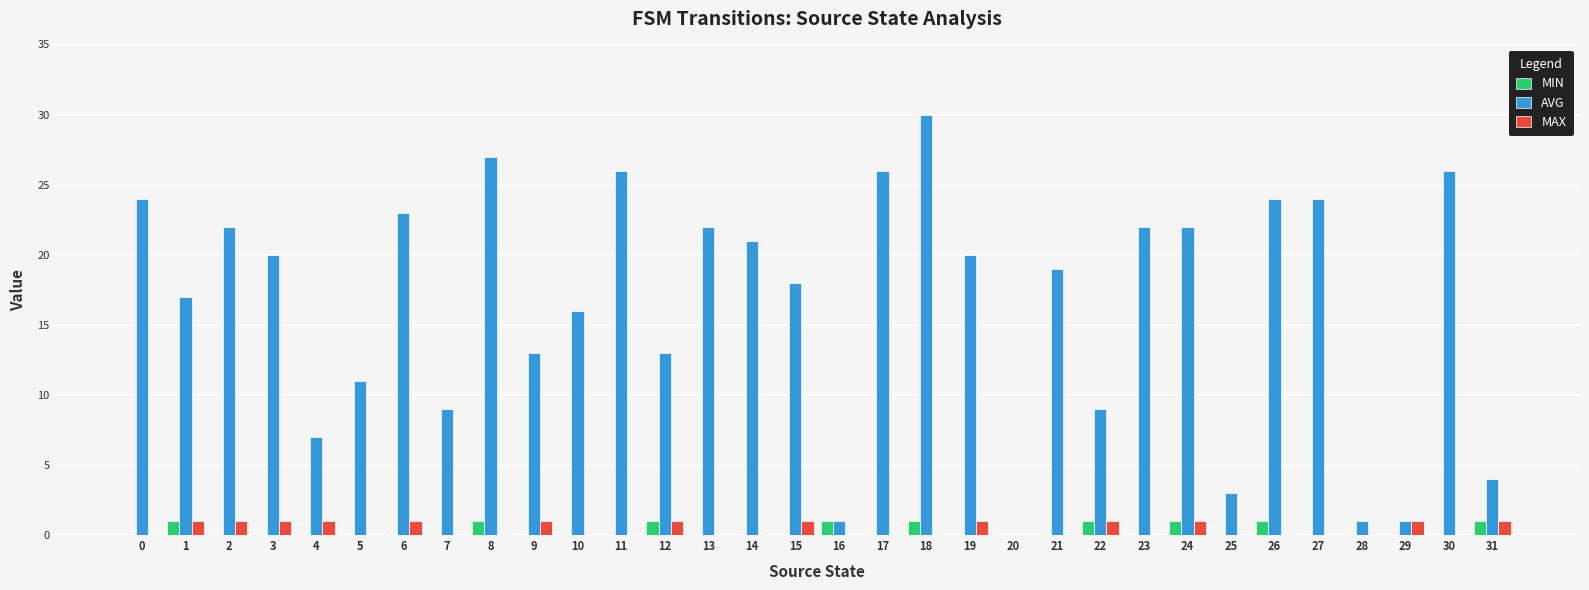

The value of MAX at 8 is 0. True or false?

True